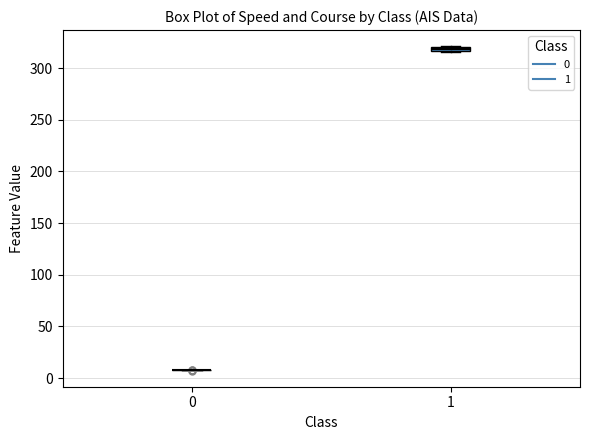

Where is the upper edge of the box at x = 1 on the y-axis? The values are not printed on the chart, so give them approximately, as read against the axis.

320